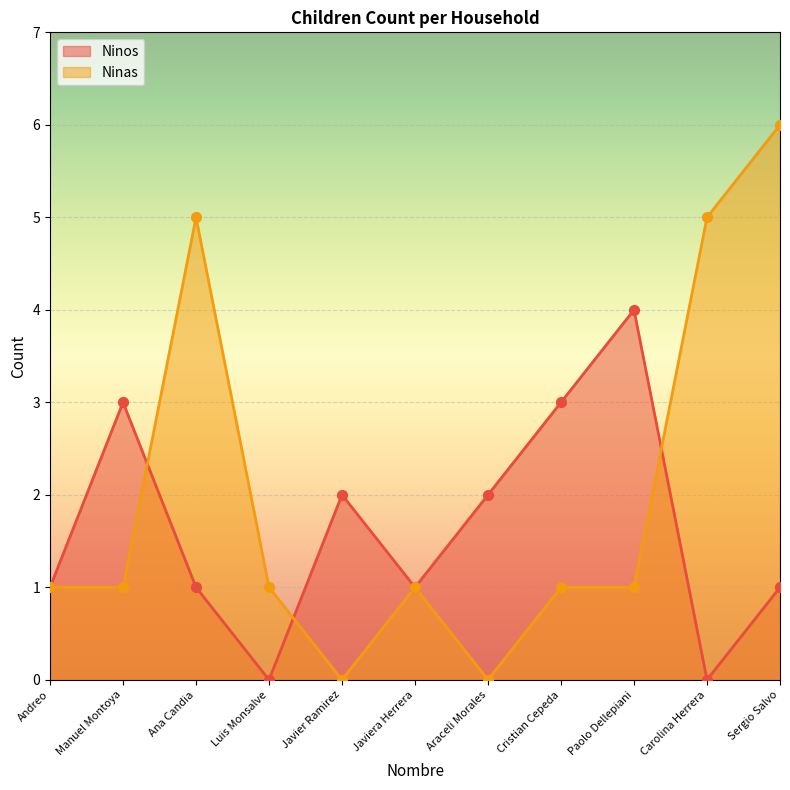

At which category is the sum across all series the highest?

Sergio Salvo